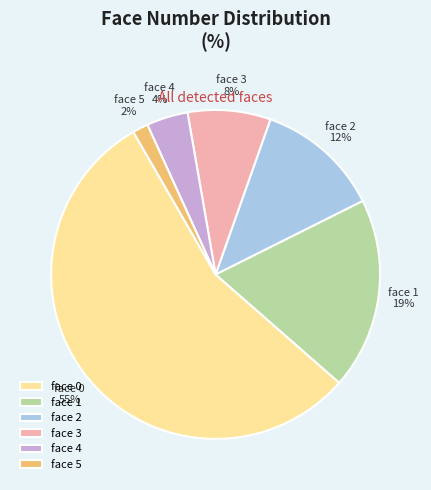

Do face 5 and face 2 together represent more than half of the pie?

No